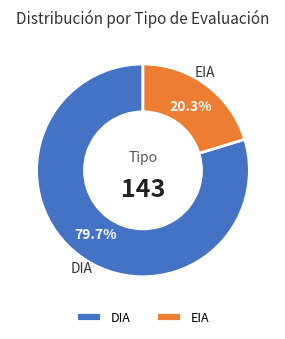

How many slices are in this pie chart?

2